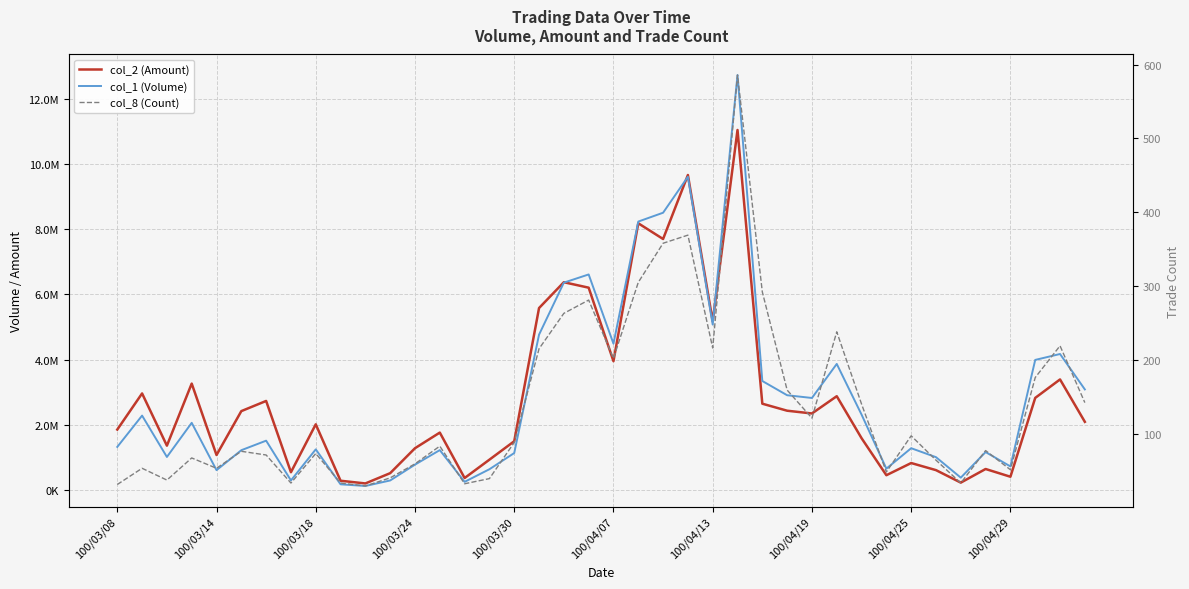

The col_1 (Volume) series shows 960464 at 100/04/13. True or false?

False